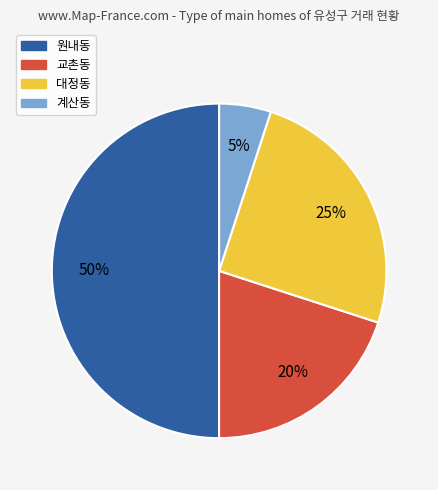

Count the number of slices in the pie.

4